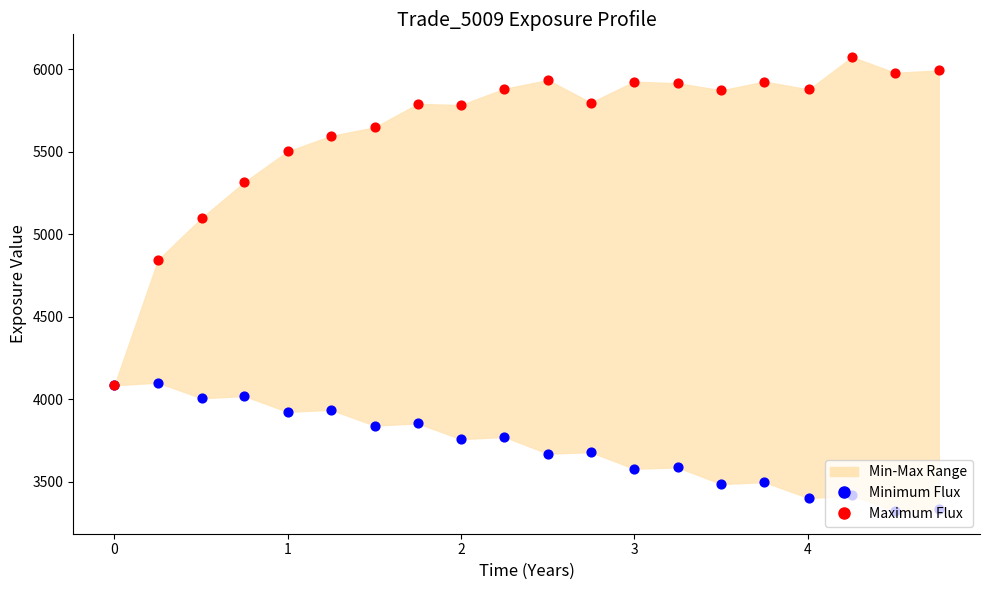

Which series reaches the minimum Y coordinate?

Minimum Flux